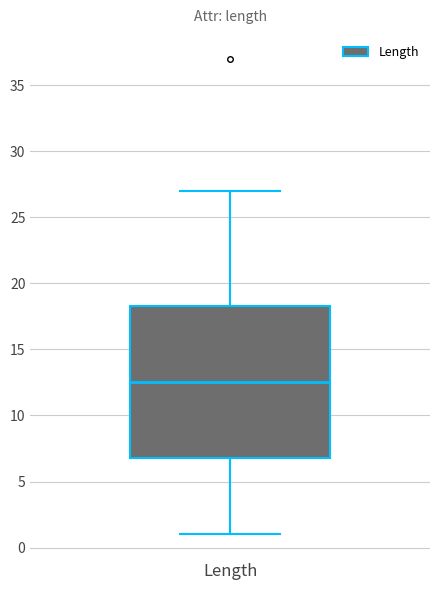

Transcribe this box plot: give where the median line is, the range the box spans, and where the two whiskers end, as read against the y-axis. The values are not printed on the chart, so give them approximately, as read against the axis.

median 12.5, box 7.0 to 18.5, whiskers 1.0 to 27.0